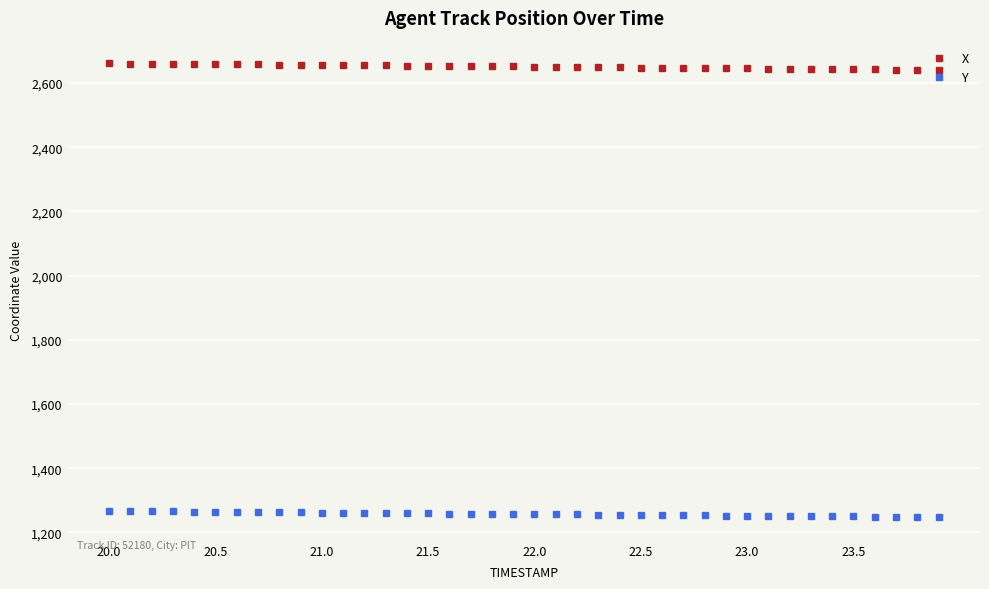

List the series in order of their peak value, lowest first.

Y, X